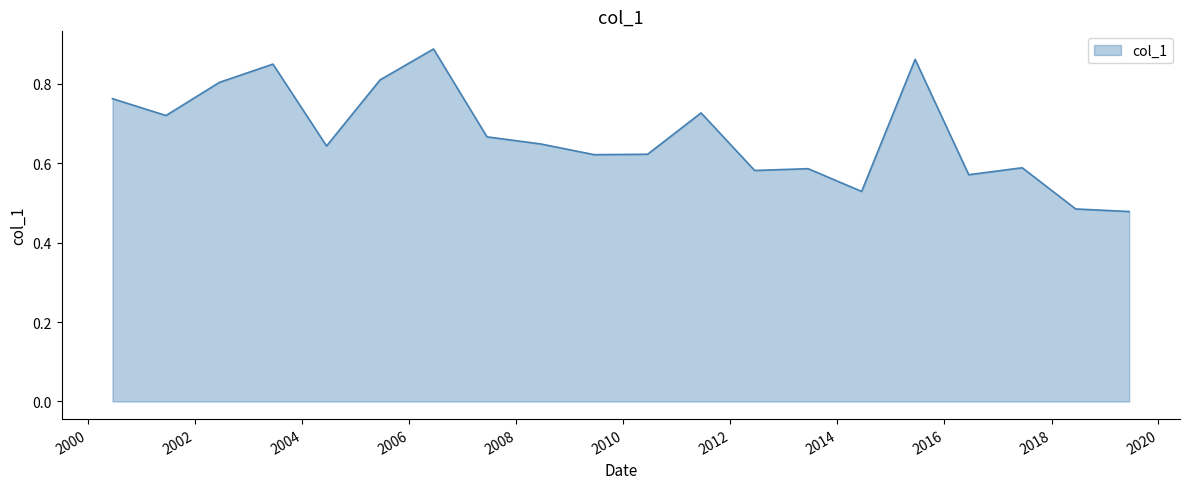

What is the label of the 16th point from the left?

2015-06-15